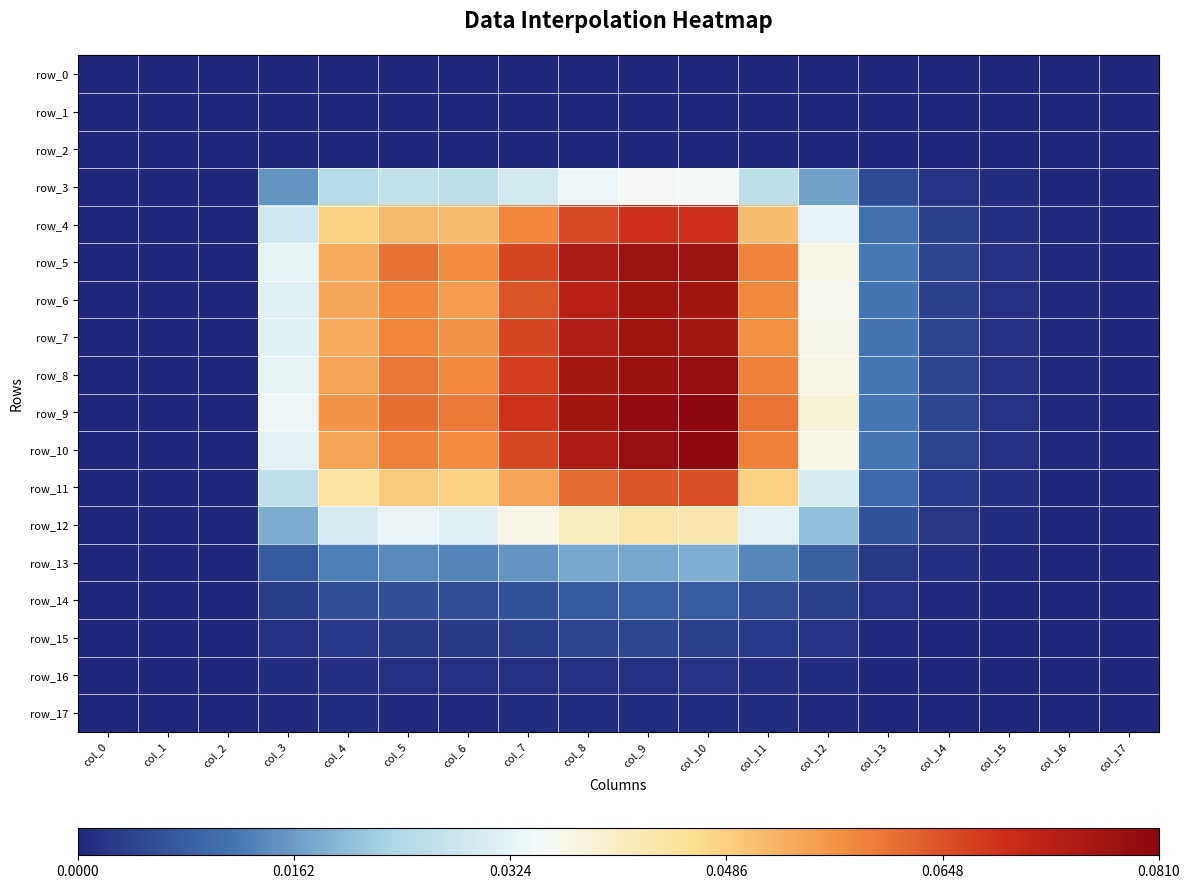

What is the maximum value shown in the chart?

0.1